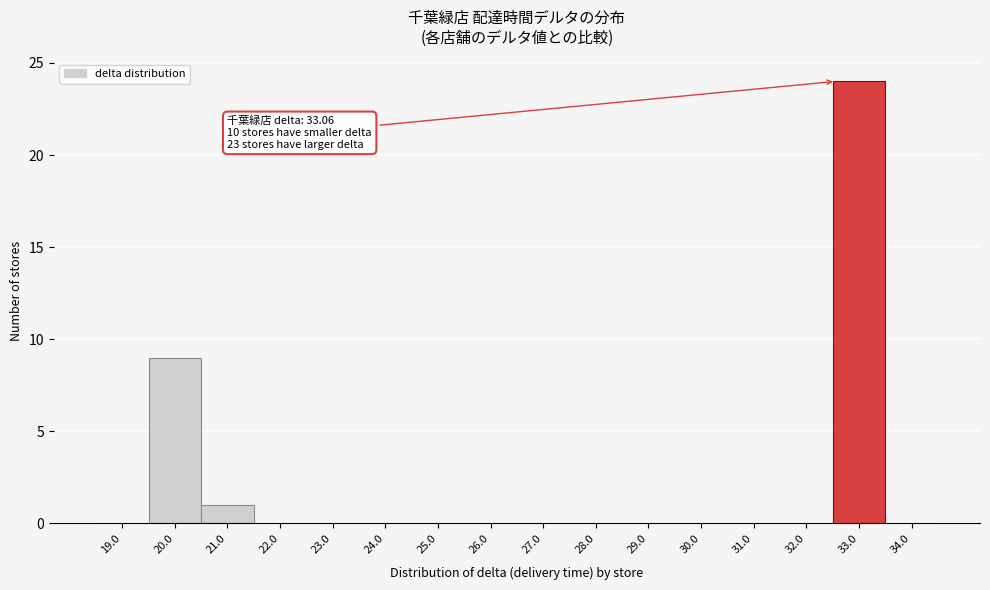

Reading right to left, list all the values displayed in this chart.

34.0=0	33.0=24	32.0=0	31.0=0	30.0=0	29.0=0	28.0=0	27.0=0	26.0=0	25.0=0	24.0=0	23.0=0	22.0=0	21.0=1	20.0=9	19.0=0